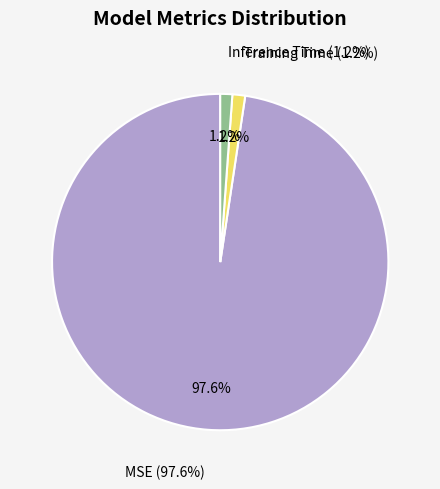

To the nearest percent, what percentage of the pie is Inference Time?

1%